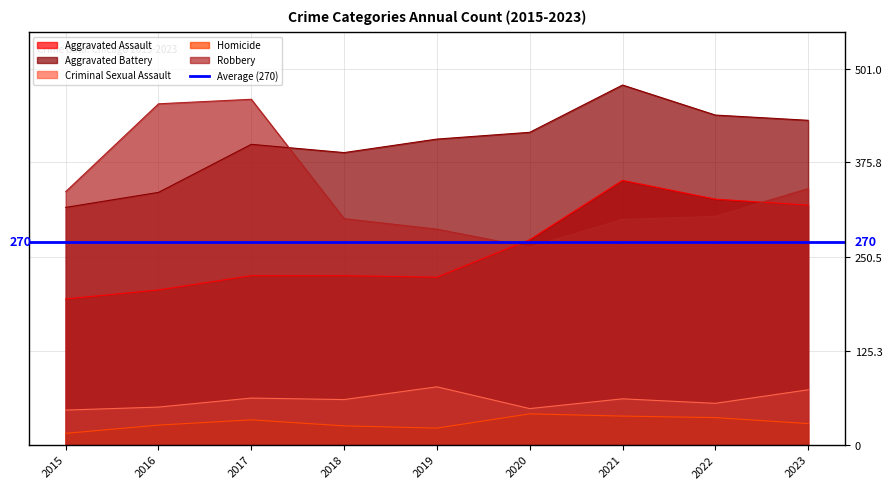

What is the total value across all series at 2023?

1193